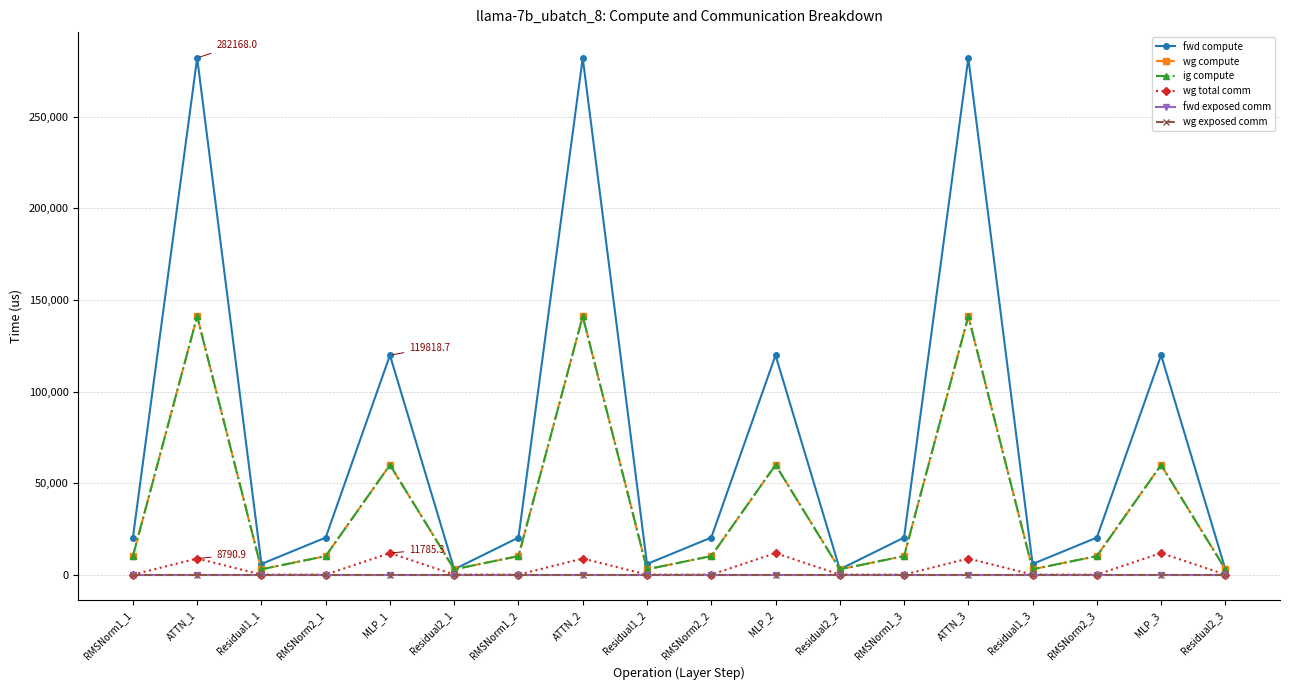

The fwd compute series shows 433755.6 at ATTN_2. True or false?

False